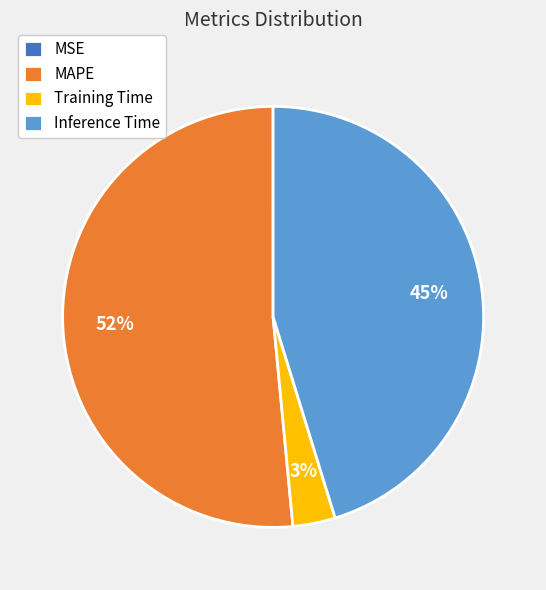

Does MAPE account for over 50% of the chart?

Yes